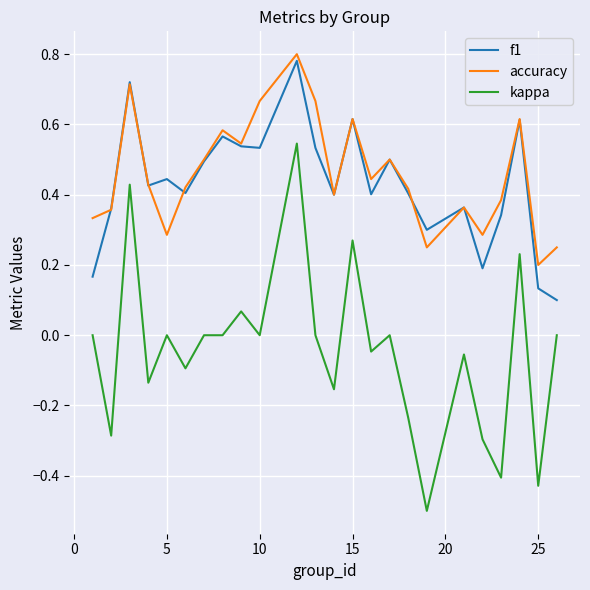

Which series has the largest range (max minus min)?

kappa